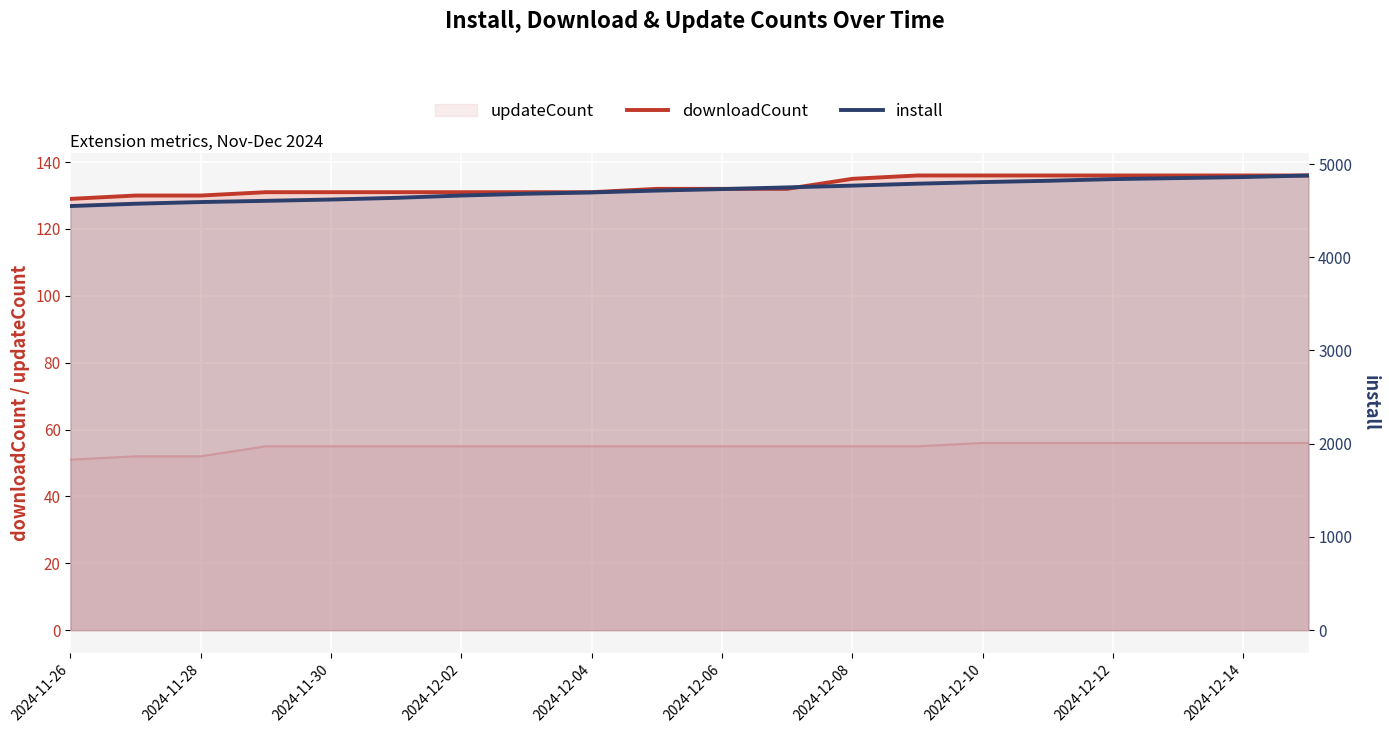

Which series has the widest spread of values?

install